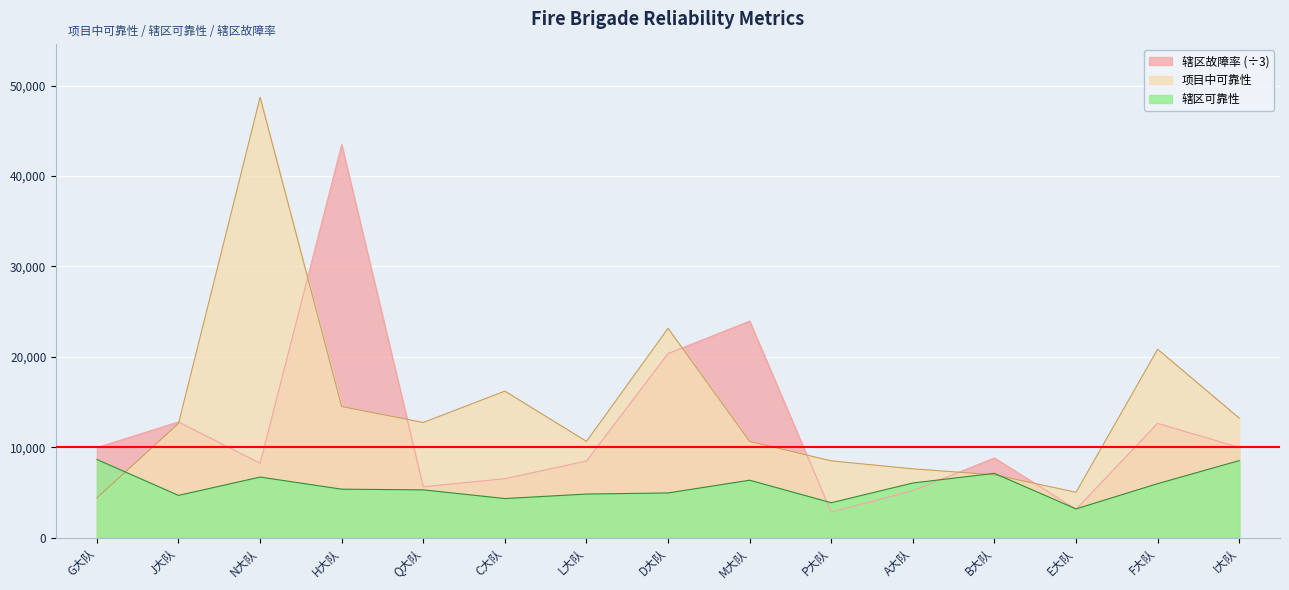

Reading right to left, what are all the values shown in this chart?

项目中可靠性: I大队=13216.8	F大队=20833.3	E大队=5015.4	B大队=6944.4	A大队=7605.8	P大队=8487.7	M大队=10640.4	D大队=23148.1	L大队=10640.0	C大队=16203.7	Q大队=12731.5	H大队=14491.9	N大队=48703.7	J大队=12627.0	G大队=4393.4
辖区可靠性: I大队=8513.4	F大队=5964.7	E大队=3172.5	B大队=7103.4	A大队=6037.5	P大队=3855.2	M大队=6344.7	D大队=4935.7	L大队=4813.7	C大队=4317.6	Q大队=5277.4	H大队=5353.3	N大队=6694.1	J大队=4664.9	G大队=8637.0
辖区故障率: I大队=9972.6	F大队=12630.5	E大队=3131.6	B大队=8801.1	A大队=5196.6	P大队=2817.0	M大队=23945.3	D大队=20355.6	L大队=8473.2	C大队=6514.8	Q大队=5621.7	H大队=43459.6	N大队=8222.6	J大队=12791.9	G大队=9953.8